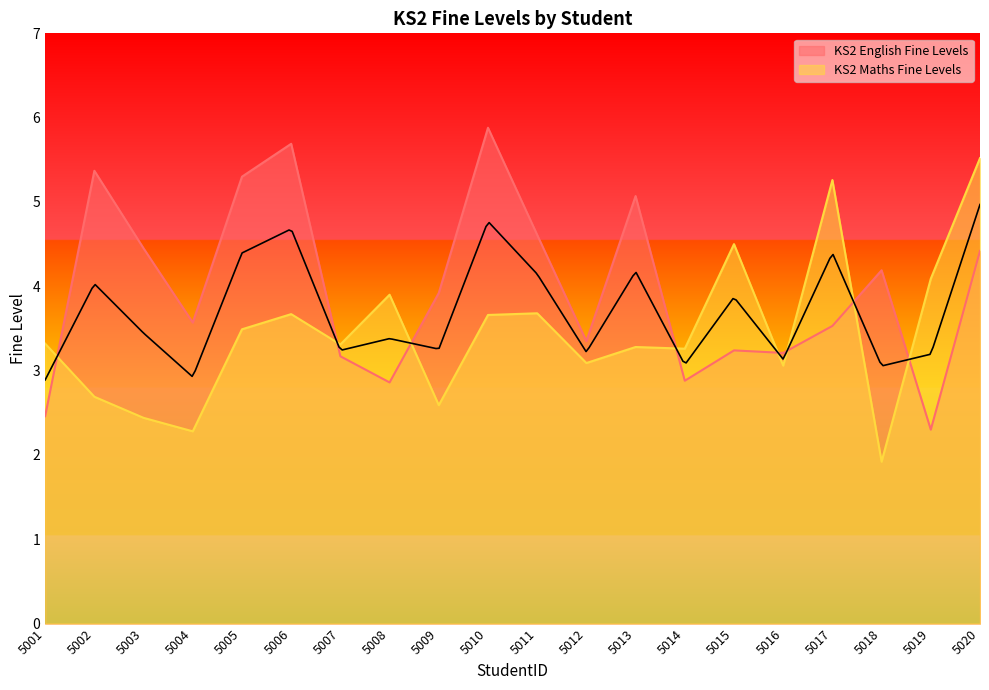

Reading right to left, extract all data points from this chart.

KS2 English Fine Levels: 5020=4.4	5019=2.3	5018=4.2	5017=3.5	5016=3.2	5015=3.2	5014=2.9	5013=5.1	5012=3.4	5011=4.6	5010=5.9	5009=3.9	5008=2.9	5007=3.2	5006=5.7	5005=5.3	5004=3.6	5003=4.5	5002=5.4	5001=2.5
KS2 Maths Fine Levels: 5020=5.5	5019=4.1	5018=1.9	5017=5.3	5016=3.1	5015=4.5	5014=3.3	5013=3.3	5012=3.1	5011=3.7	5010=3.7	5009=2.6	5008=3.9	5007=3.3	5006=3.7	5005=3.5	5004=2.3	5003=2.4	5002=2.7	5001=3.3